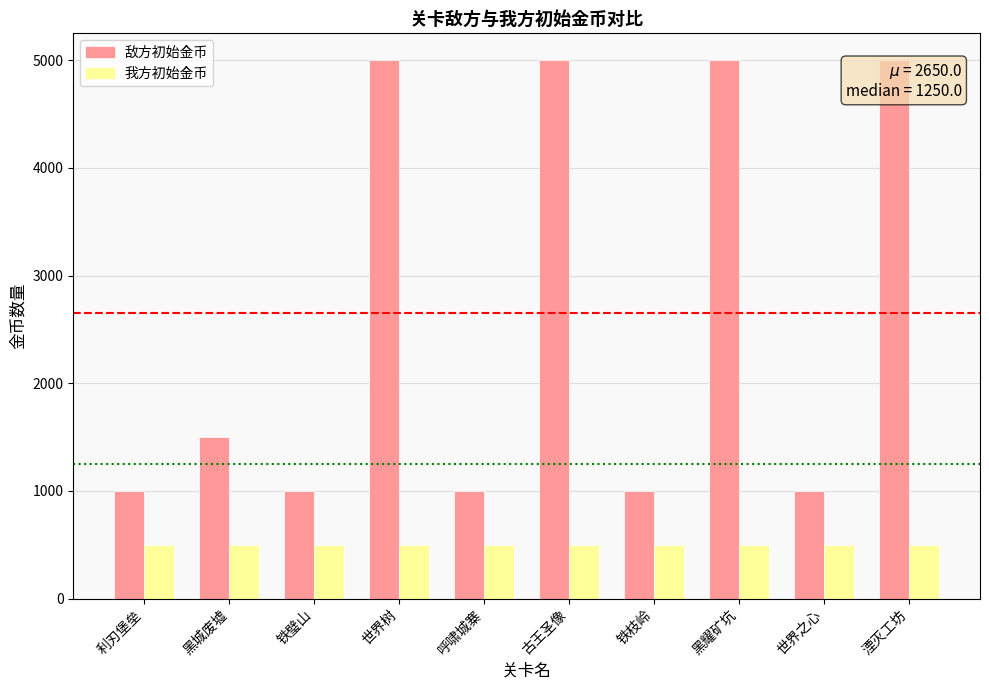

Read the 我方初始金币 value at 黑耀矿坑.

500